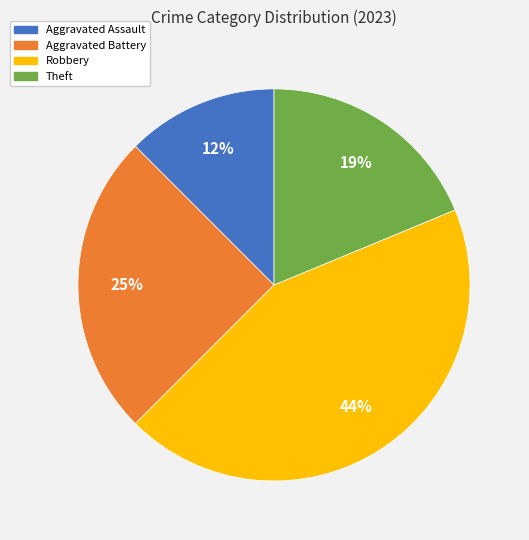

Combined, do Aggravated Battery and Aggravated Assault account for over 50%?

No